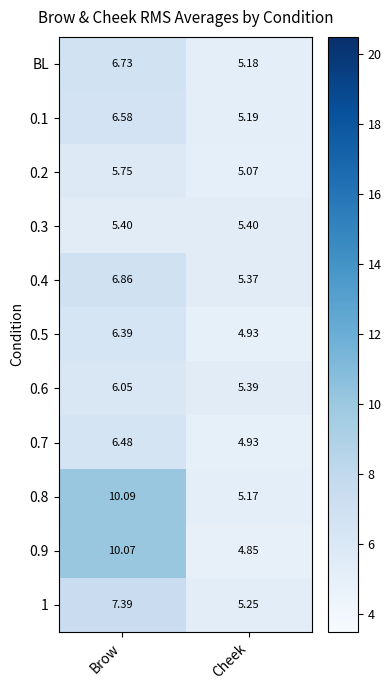

At which label does 0.7 first exceed 6?

Brow